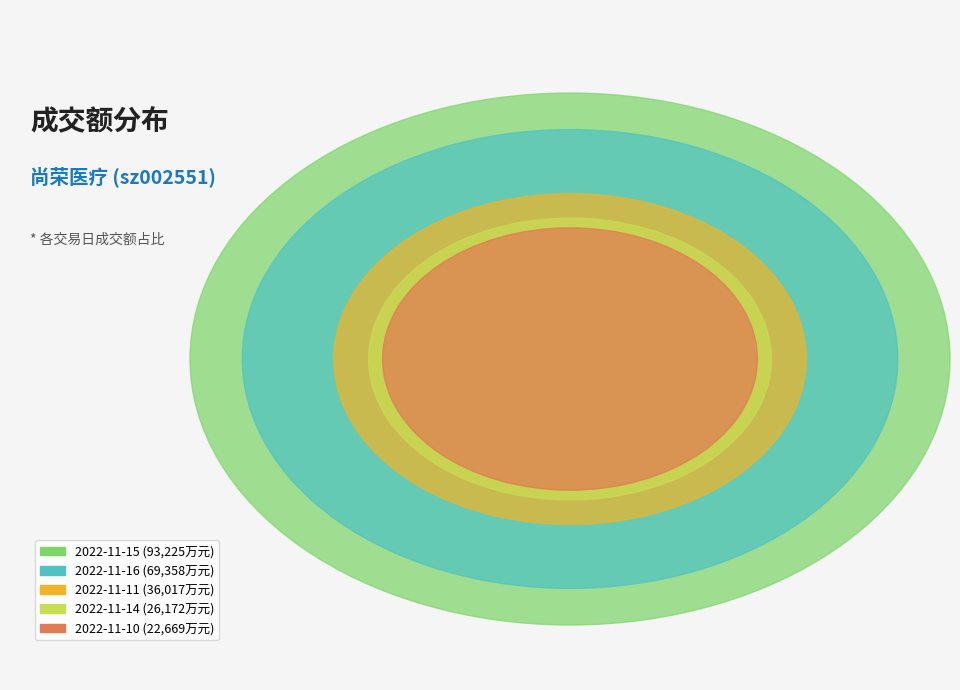

Approximately how many times larger is the value at 2022-11-10 compared to 2022-11-16?

0.3